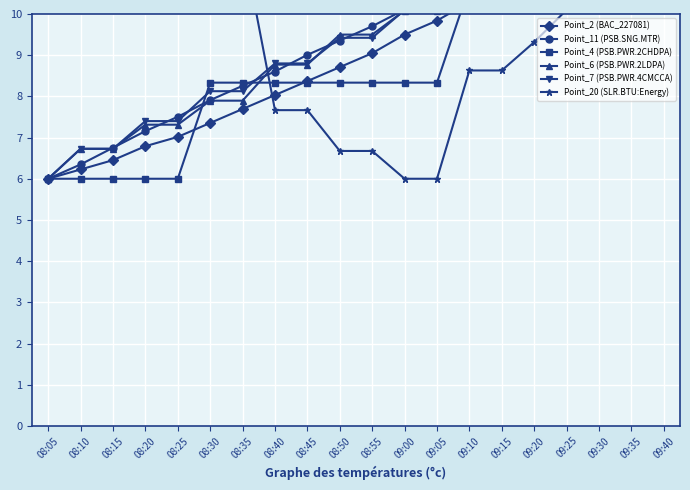

List the labels in order of Point_2 (BAC_227081) value, largest first.

09:40, 09:35, 09:30, 09:25, 09:20, 09:15, 09:10, 09:05, 09:00, 08:55, 08:50, 08:45, 08:40, 08:35, 08:30, 08:25, 08:20, 08:15, 08:10, 08:05